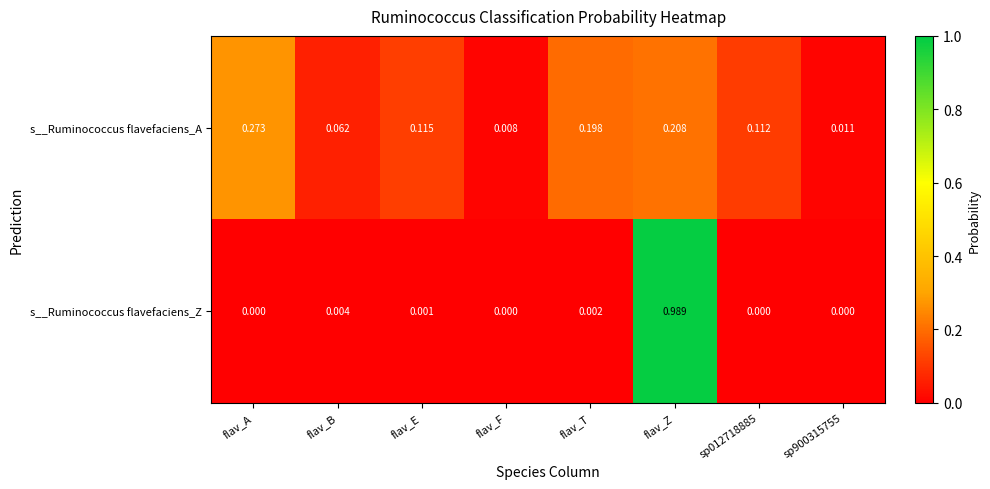

Which series changed the most between flav_E and flav_Z?

s__Ruminococcus flavefaciens_Z